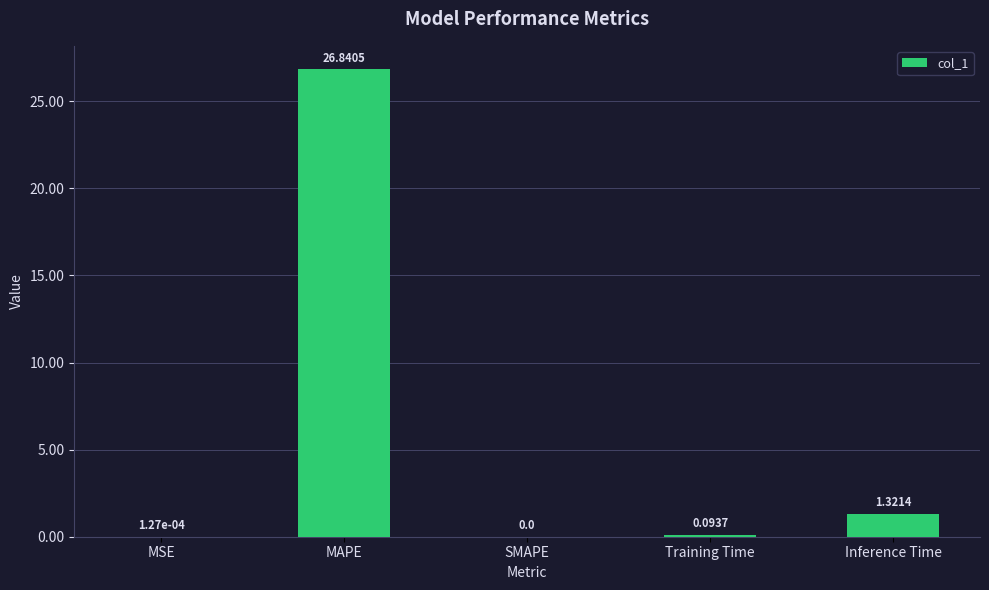

What is the sum of the values at MAPE and Inference Time?

28.2